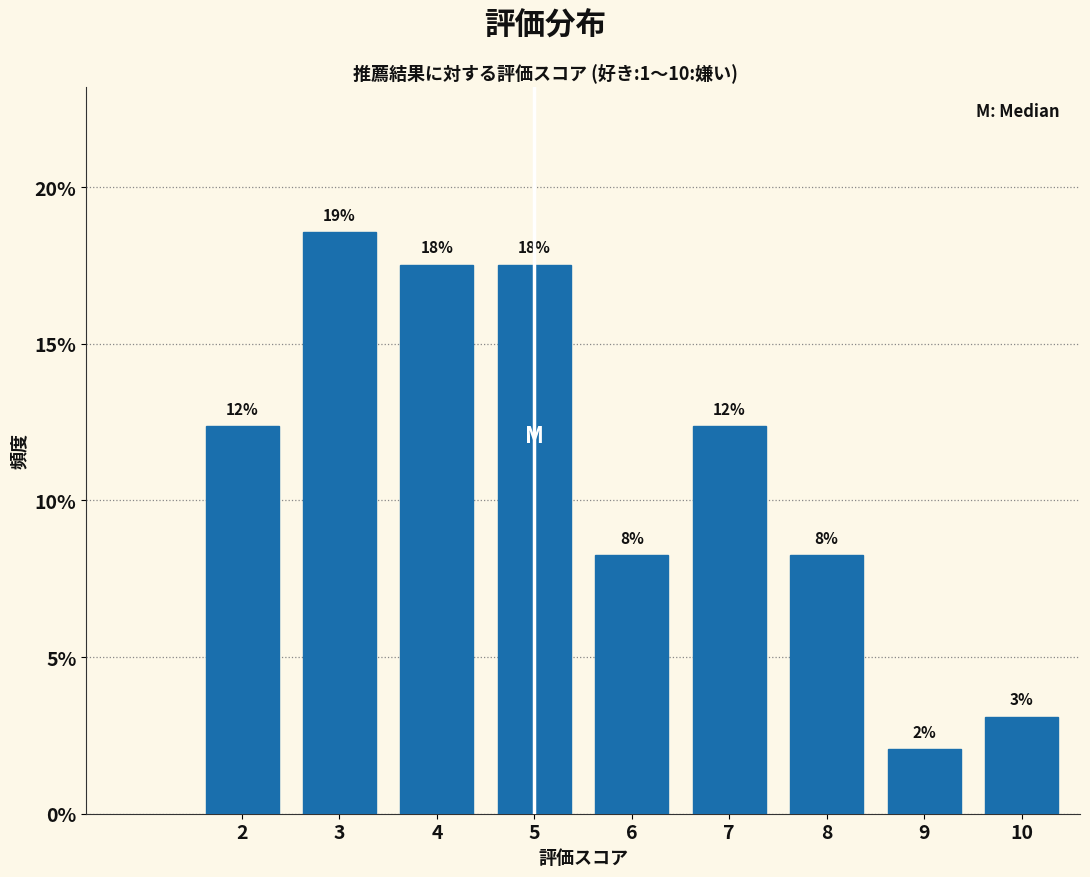

Are the bars horizontal?

No